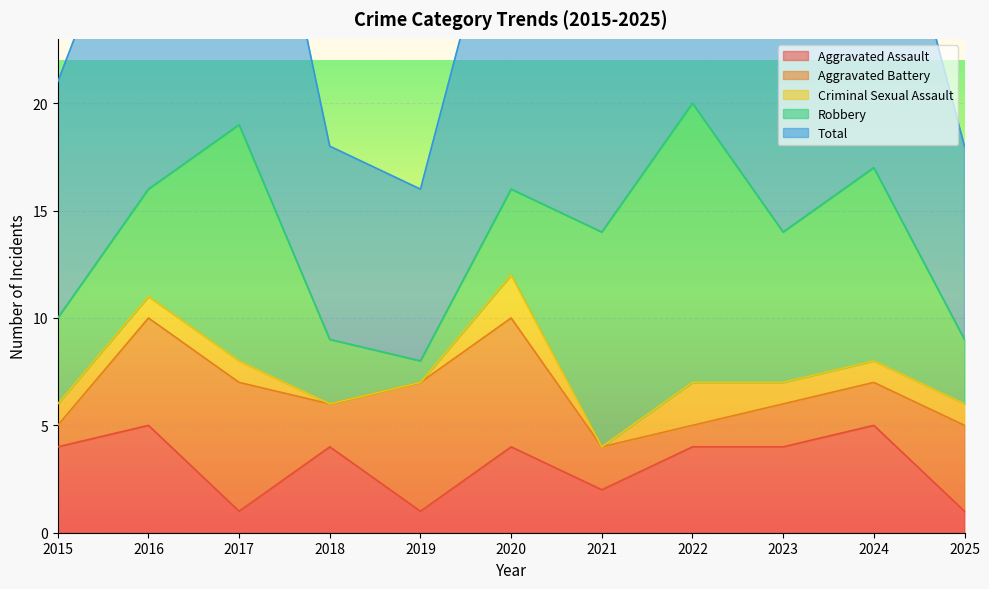

How many positive values does the Criminal Sexual Assault series have?

8